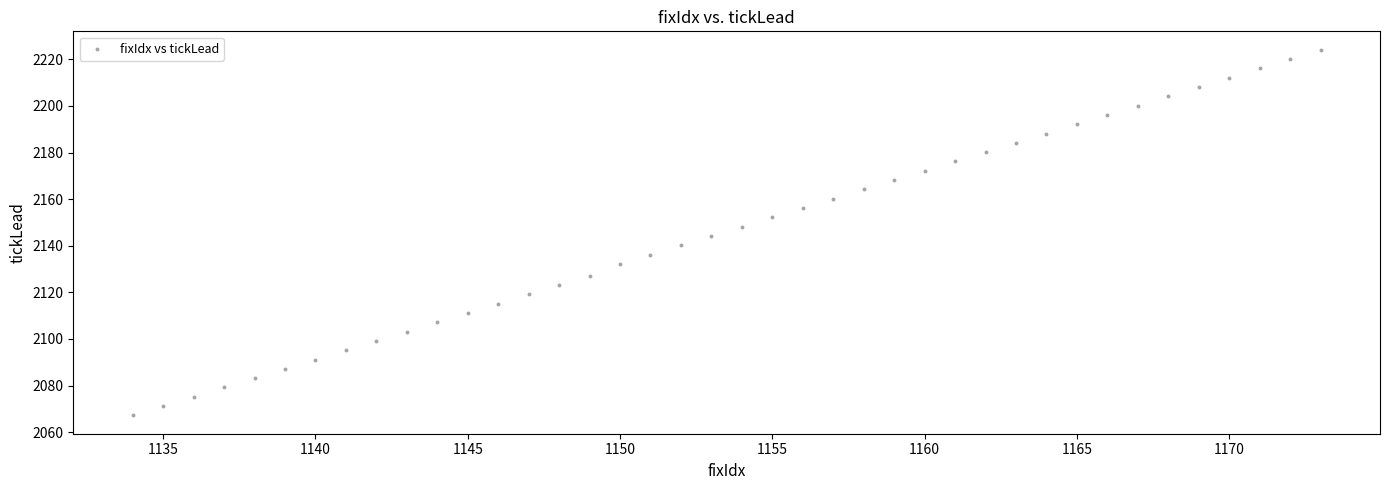

What is the range of Y values (max minus min)?

157.0